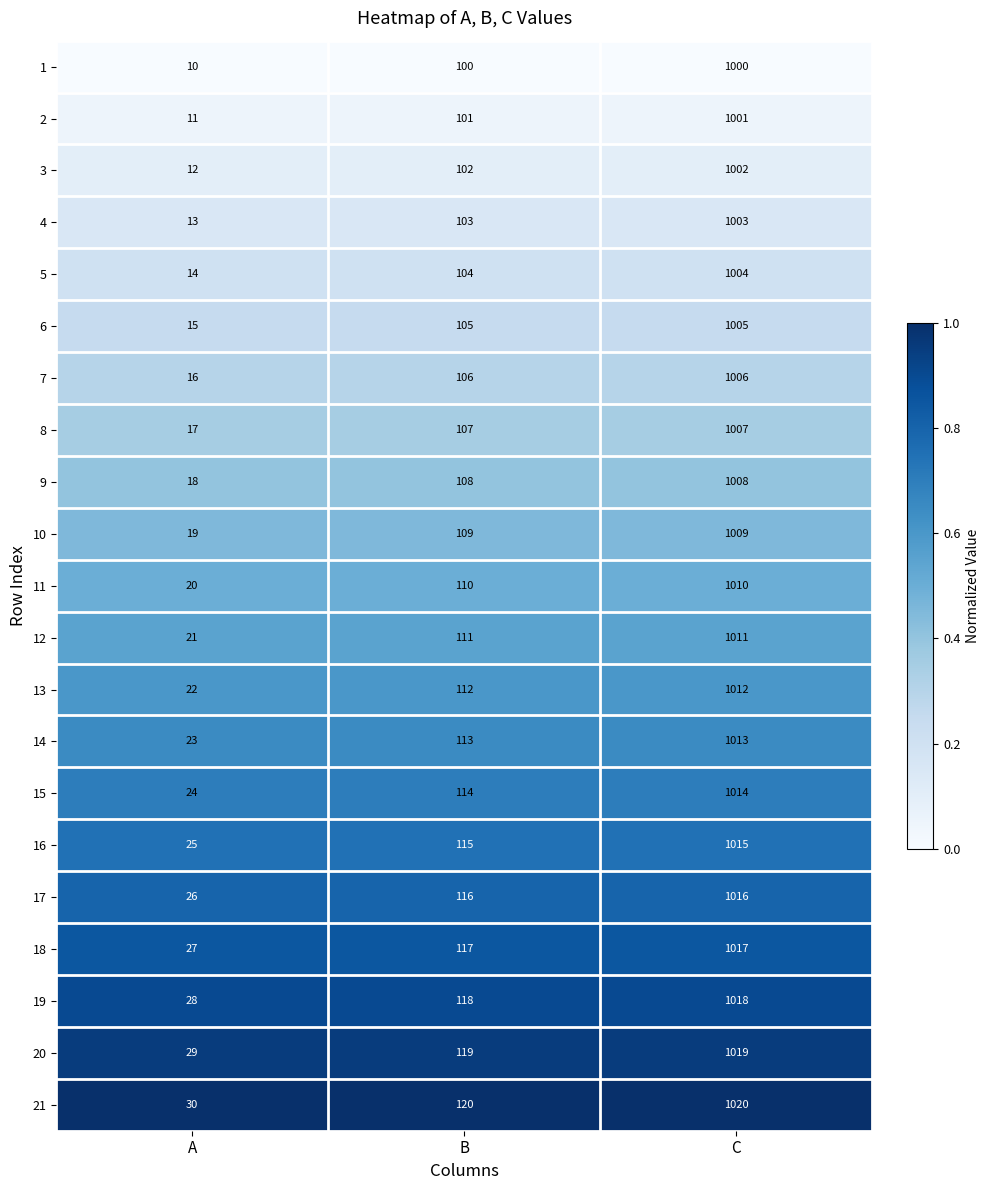

What is the lowest value of the 11 series?

20